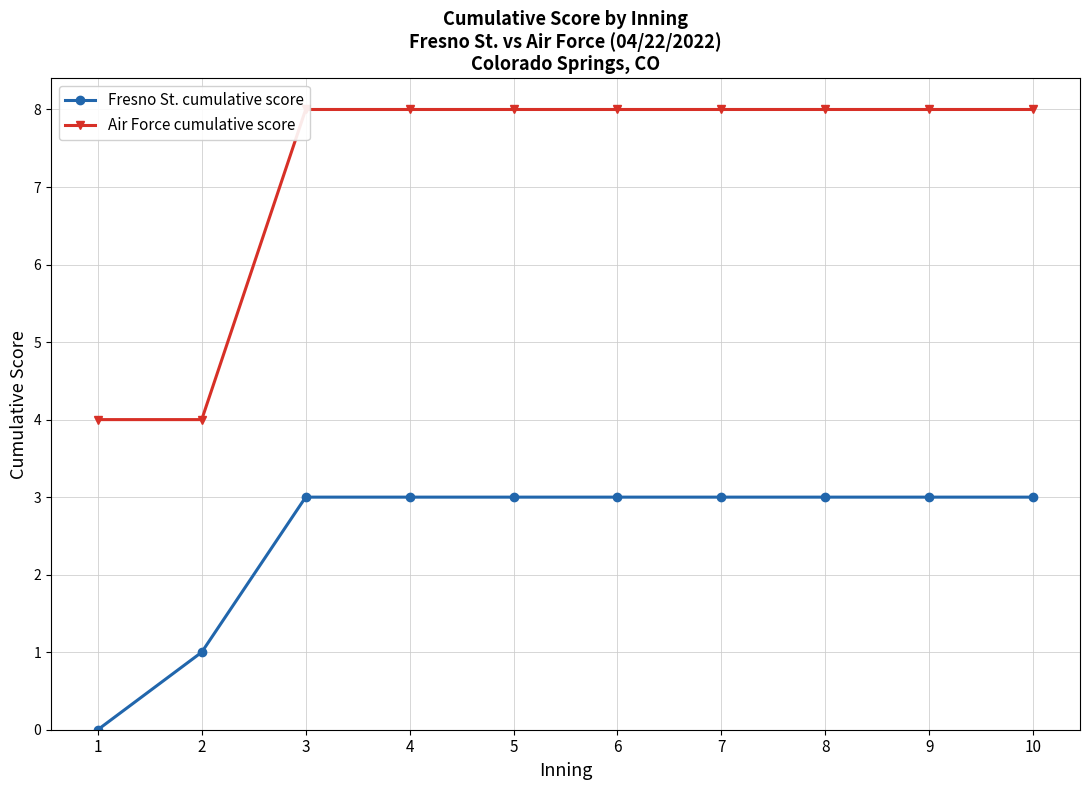

Rank the series by their maximum value, from lowest to highest.

Fresno St. cumulative score, Air Force cumulative score